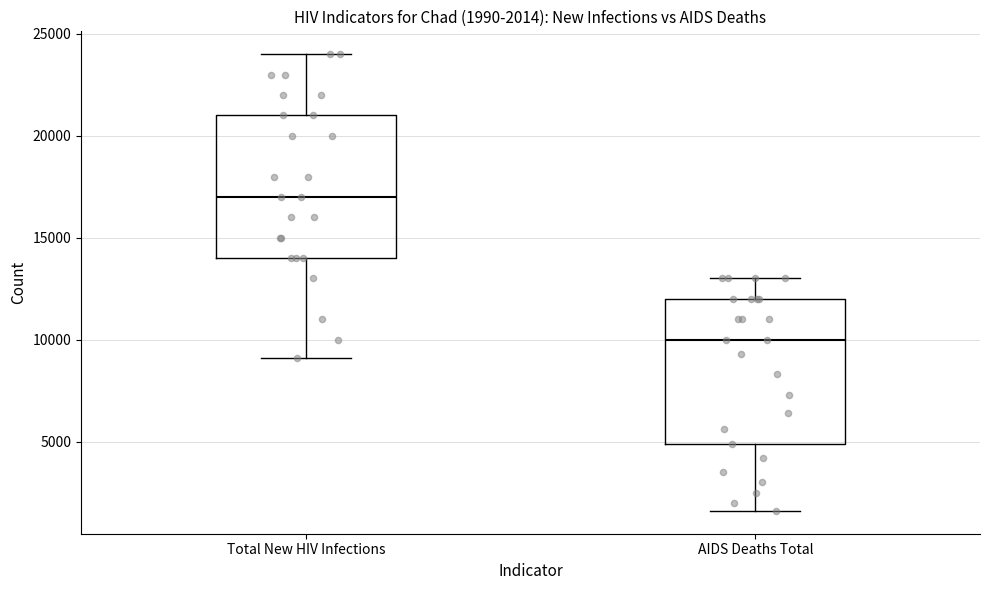

Which box has the highest median line?

Total New HIV Infections